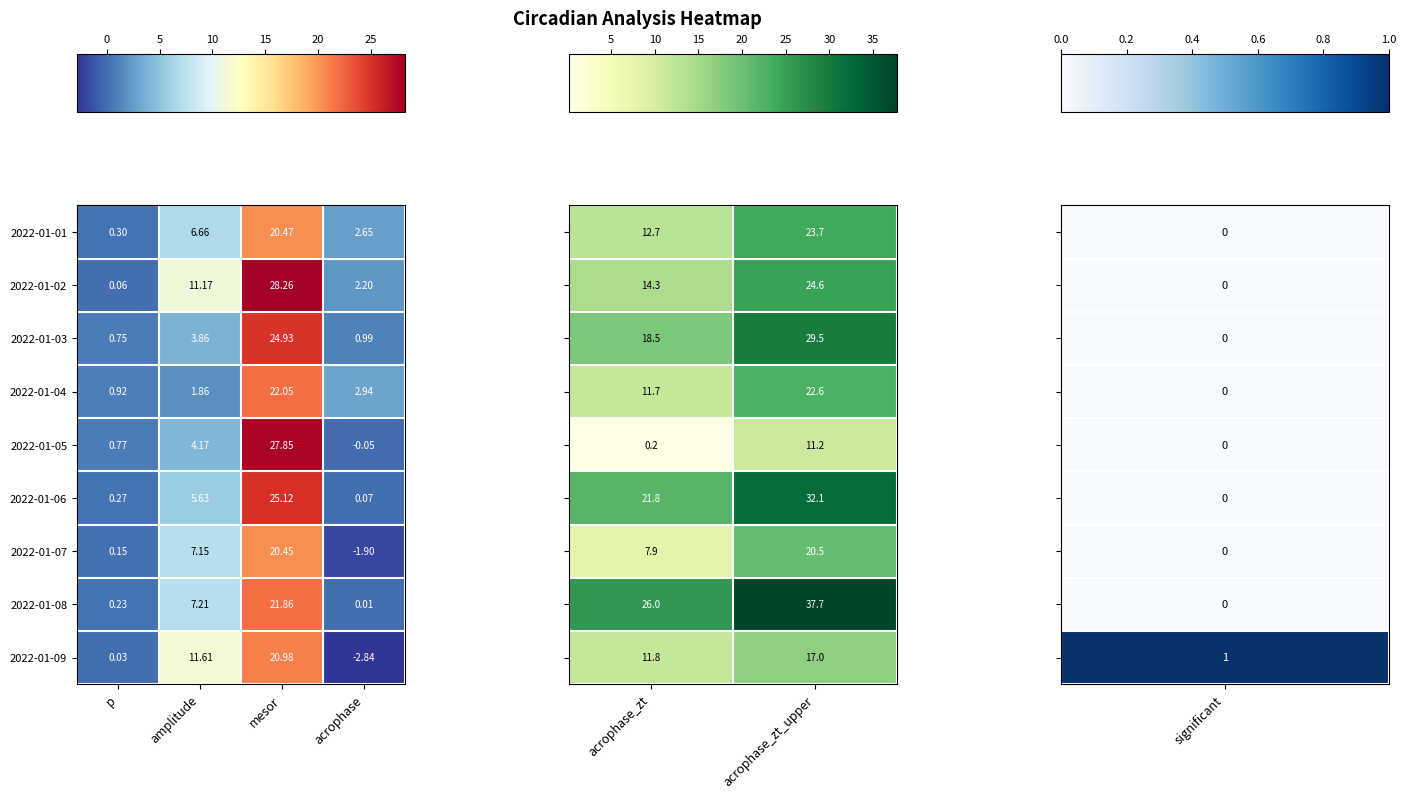

What is the greatest value displayed?

37.7